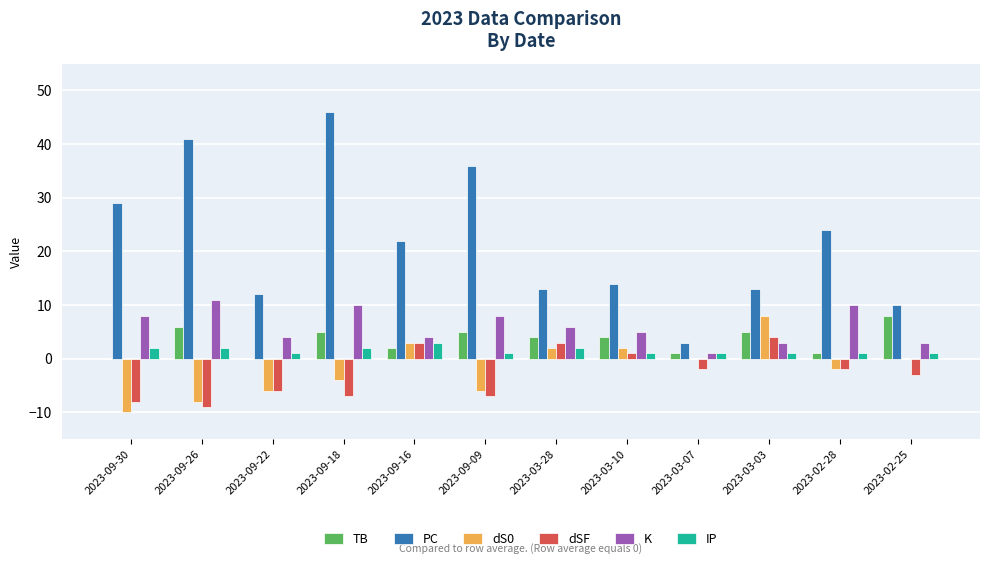

What is the maximum value shown in the chart?

46